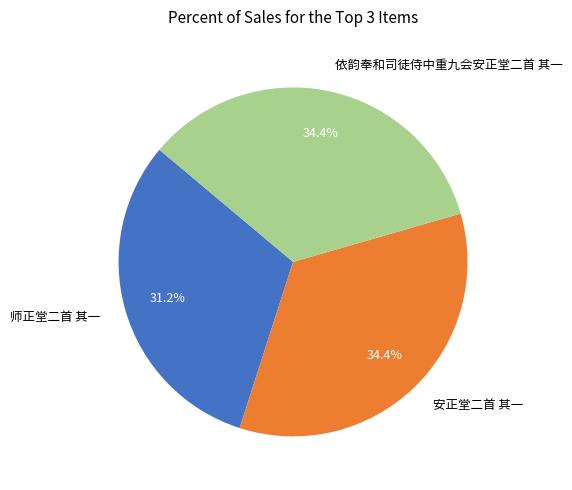

How many segments does this pie chart have?

3